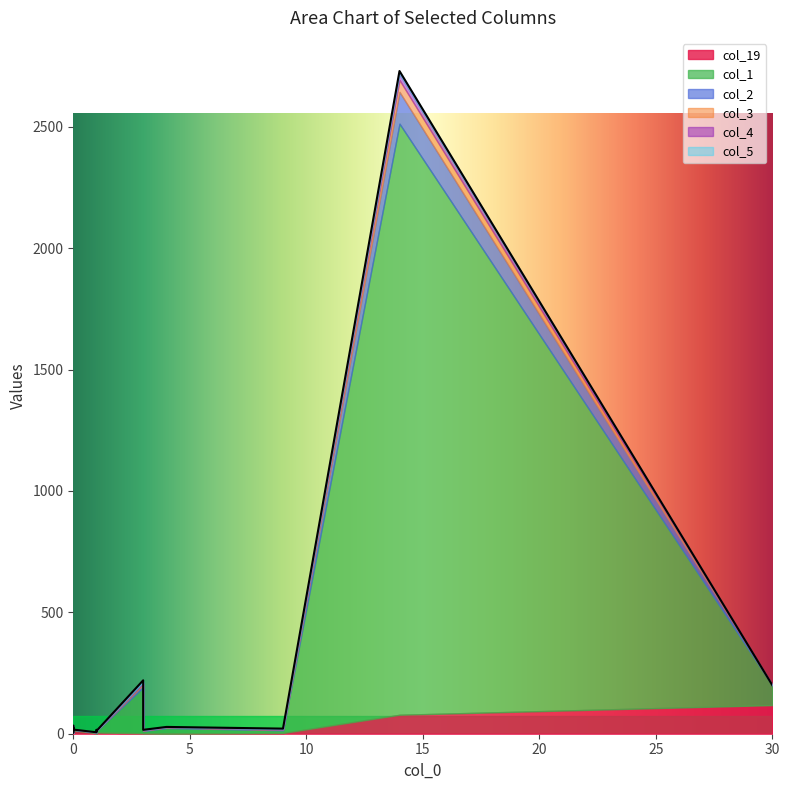

In col_4, how many points are lower than both neighbors (excluding endpoints)?

1